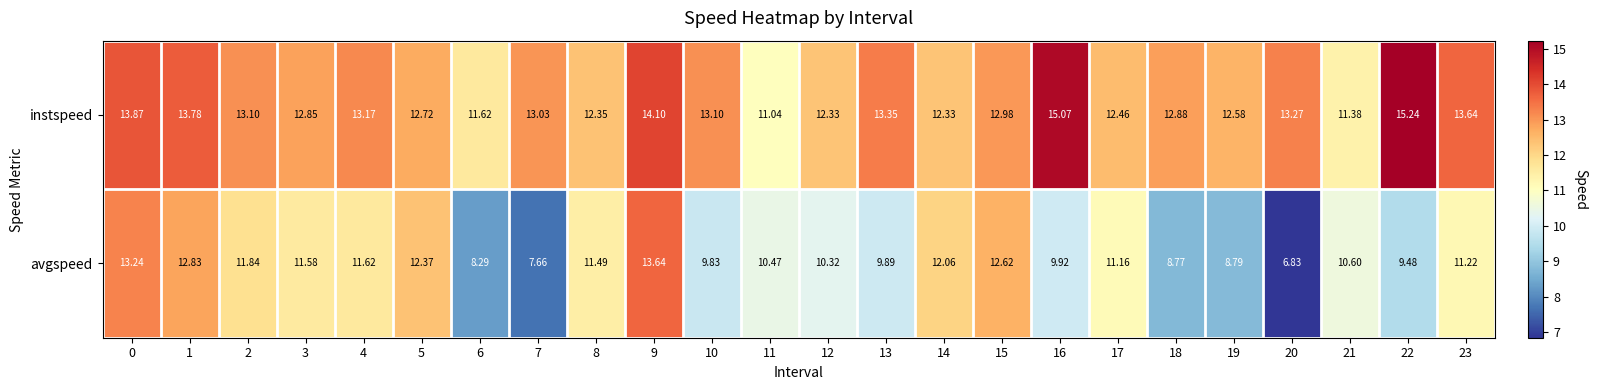

Between 7 and 15, which series saw the biggest shift?

avgspeed